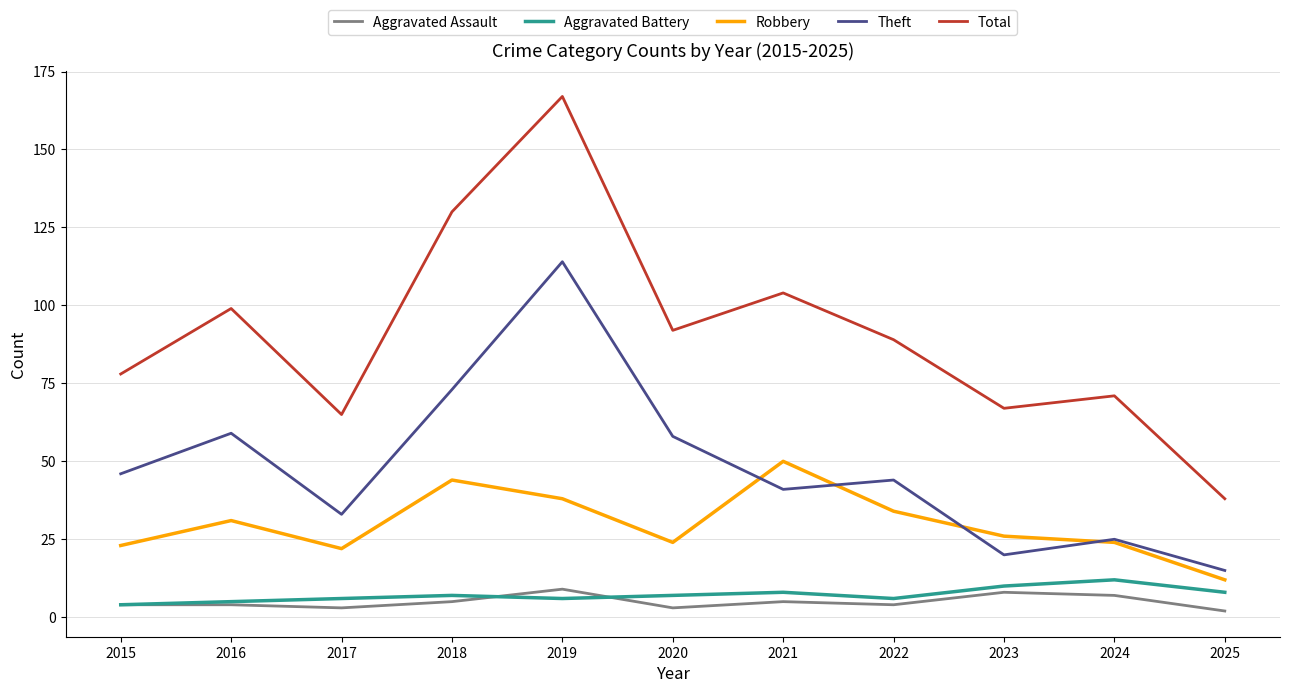

At how many categories does at least one series exceed 105?

2